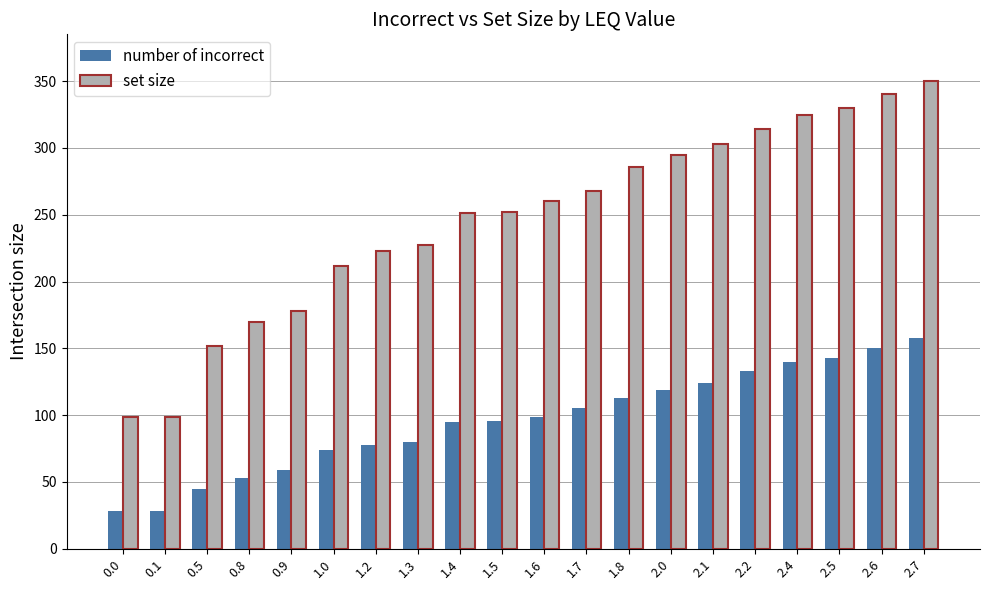

Is it true that number of incorrect equals 45 at 0.5?

True